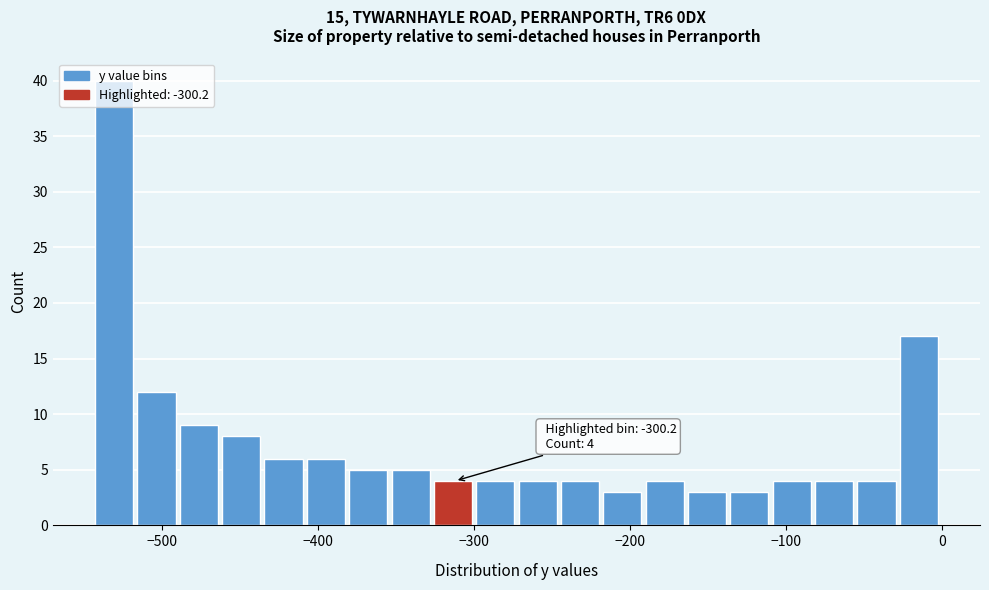

Read against the x-axis, roughly where is the centre of the tallest bar?

-530